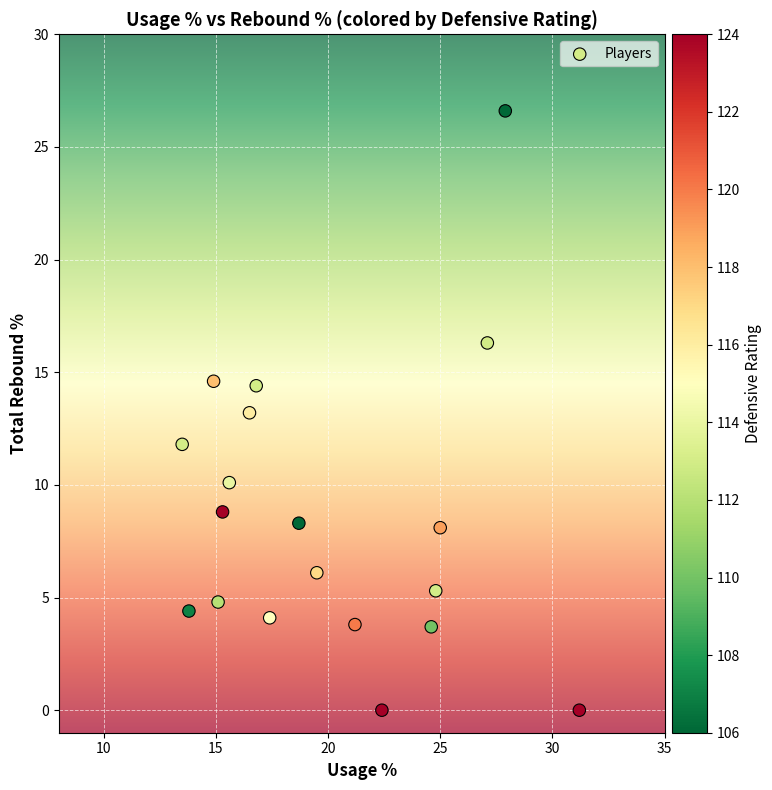

What is the range of X values (max minus min)?

17.7